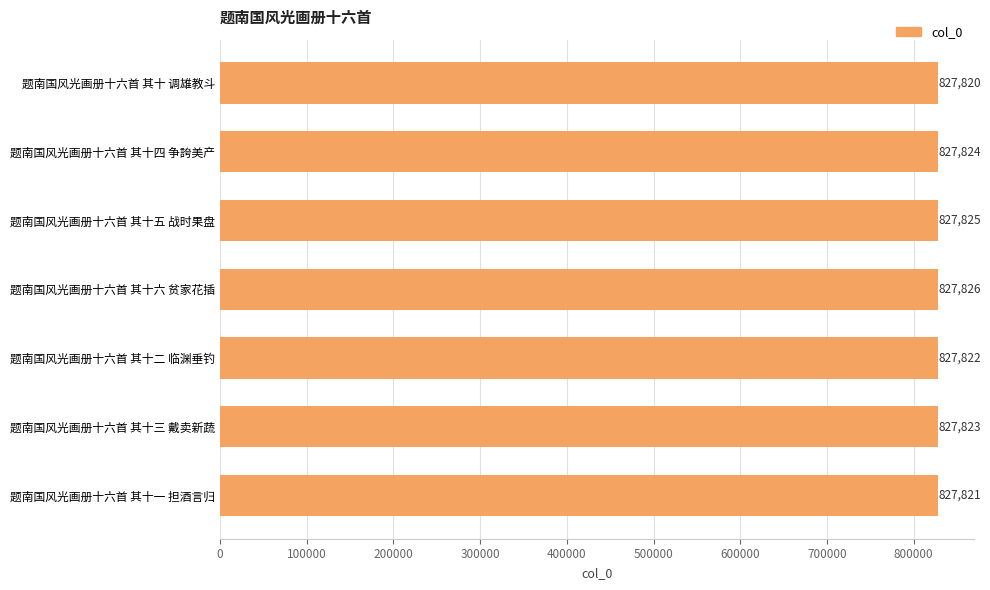

Reading top to bottom, transcribe all the data shown in this chart.

题南国风光画册十六首 其十 调雄教斗=827820	题南国风光画册十六首 其十四 争誇美产=827824	题南国风光画册十六首 其十五 战时果盘=827825	题南国风光画册十六首 其十六 贫家花插=827826	题南国风光画册十六首 其十二 临渊垂钓=827822	题南国风光画册十六首 其十三 戴卖新蔬=827823	题南国风光画册十六首 其十一 担酒言归=827821